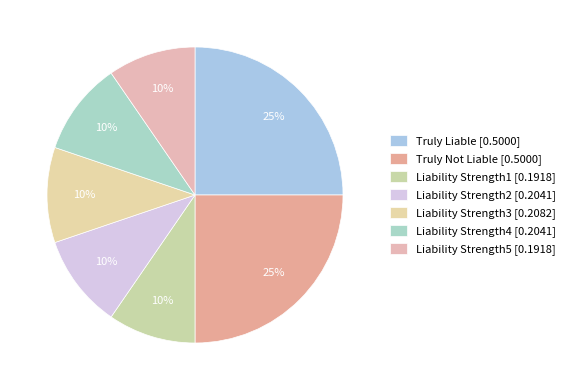

Which slice is the largest?

Truly Liable